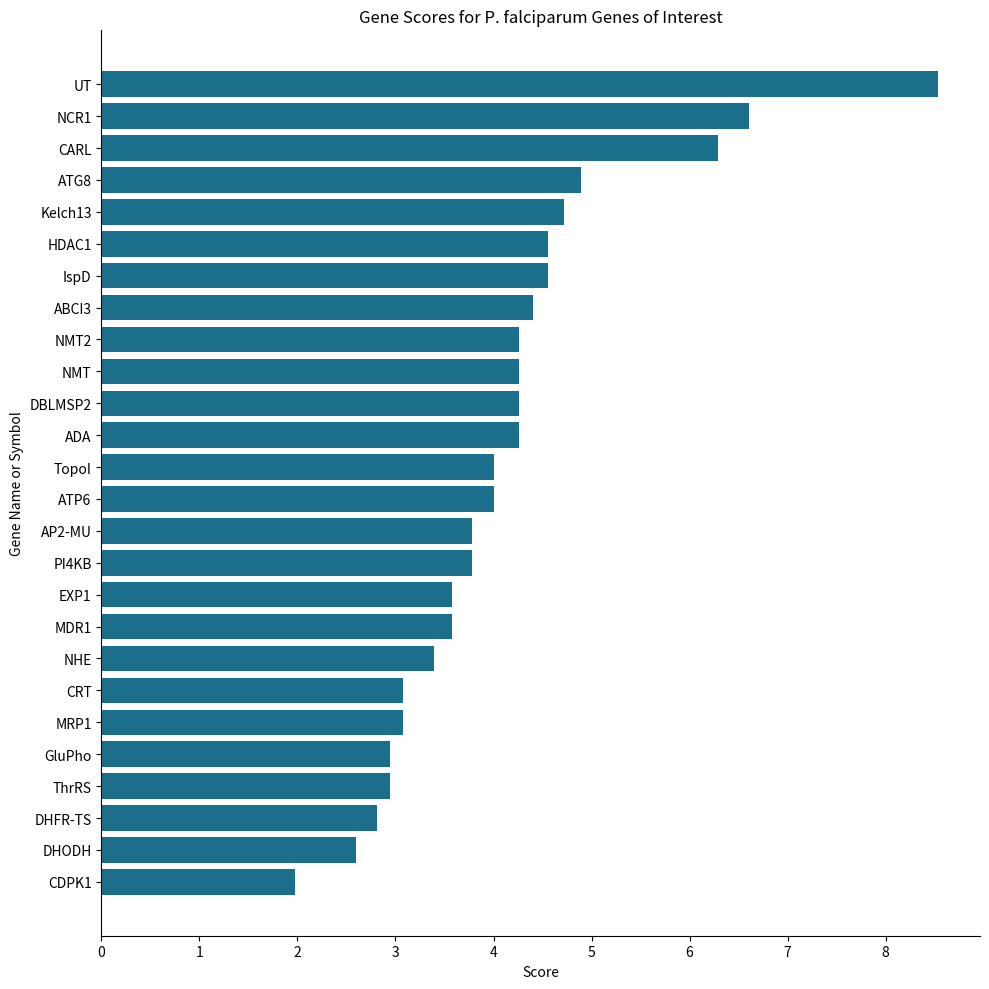

Approximately how many times larger is the value at ThrRS compared to EXP1?

0.8